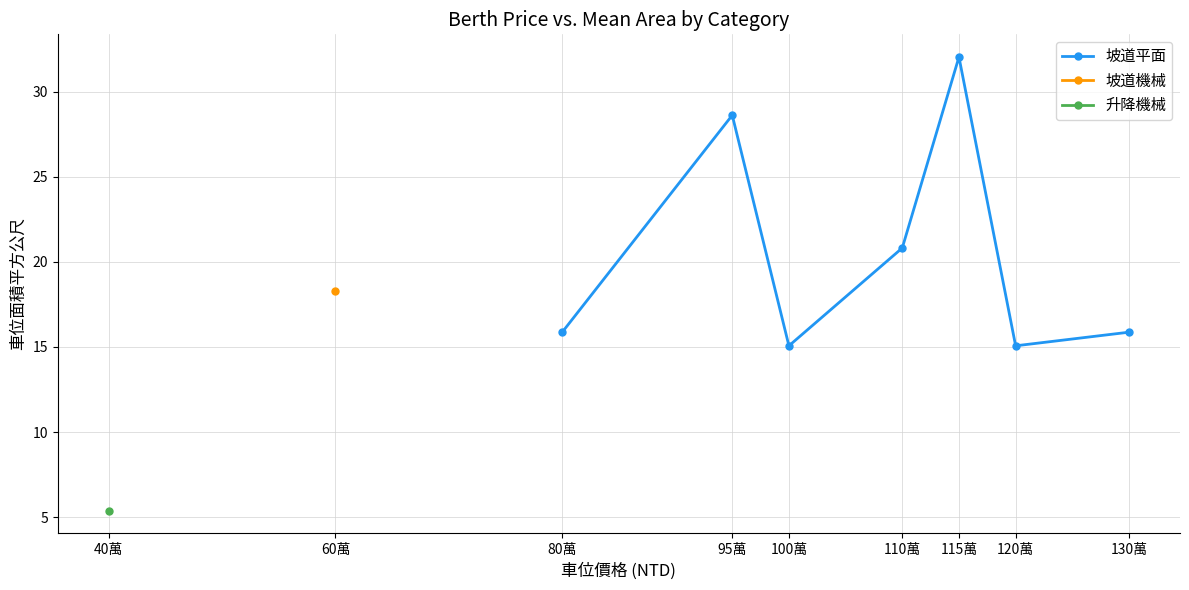

How many interior local peaks (higher than both neighbors) does the data have?

2